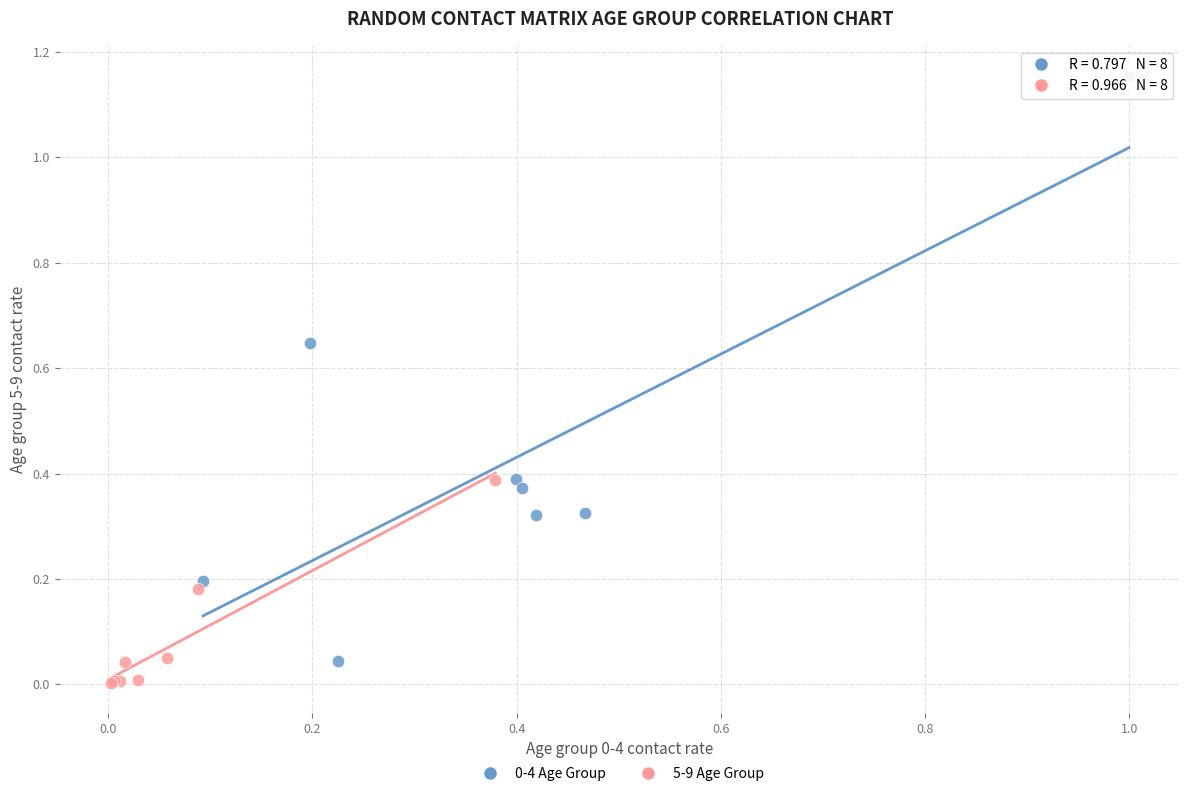

Which series reaches the minimum Y coordinate?

5-9 Age Group